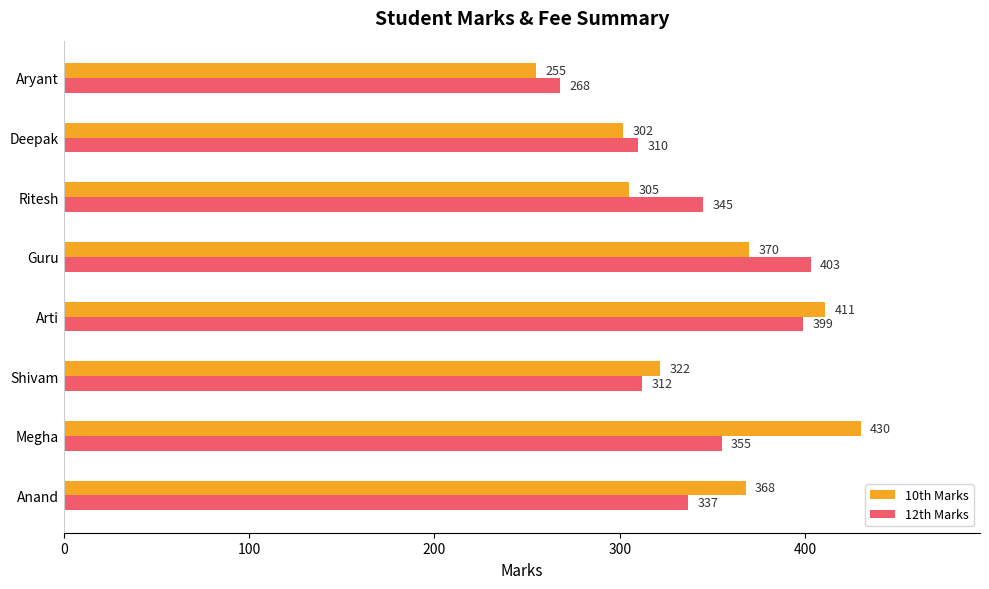

What is the minimum value shown in the chart?

255